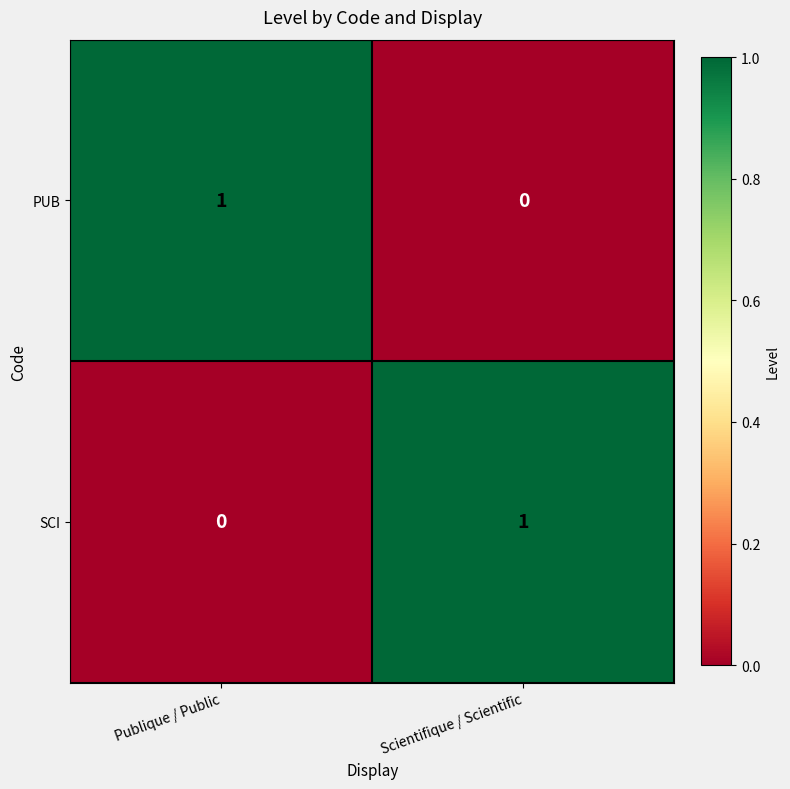

Where is PUB nearest to the value 0?

Scientifique / Scientific